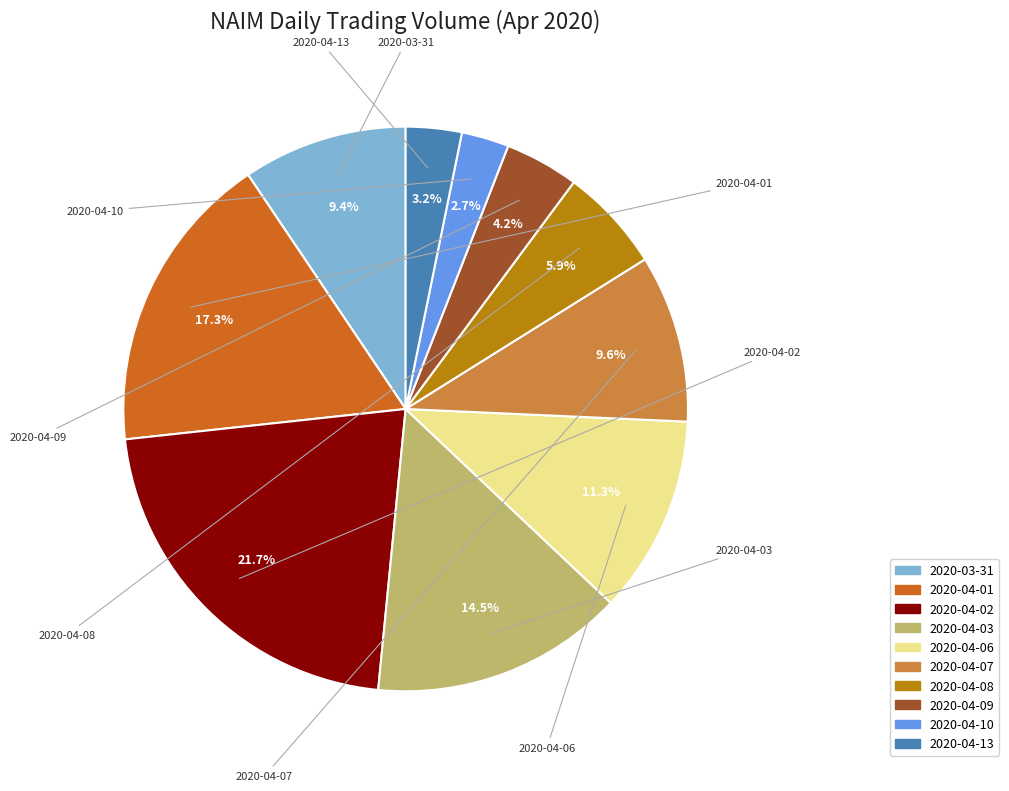

Which has a higher value, 2020-04-10 or 2020-04-07?

2020-04-07